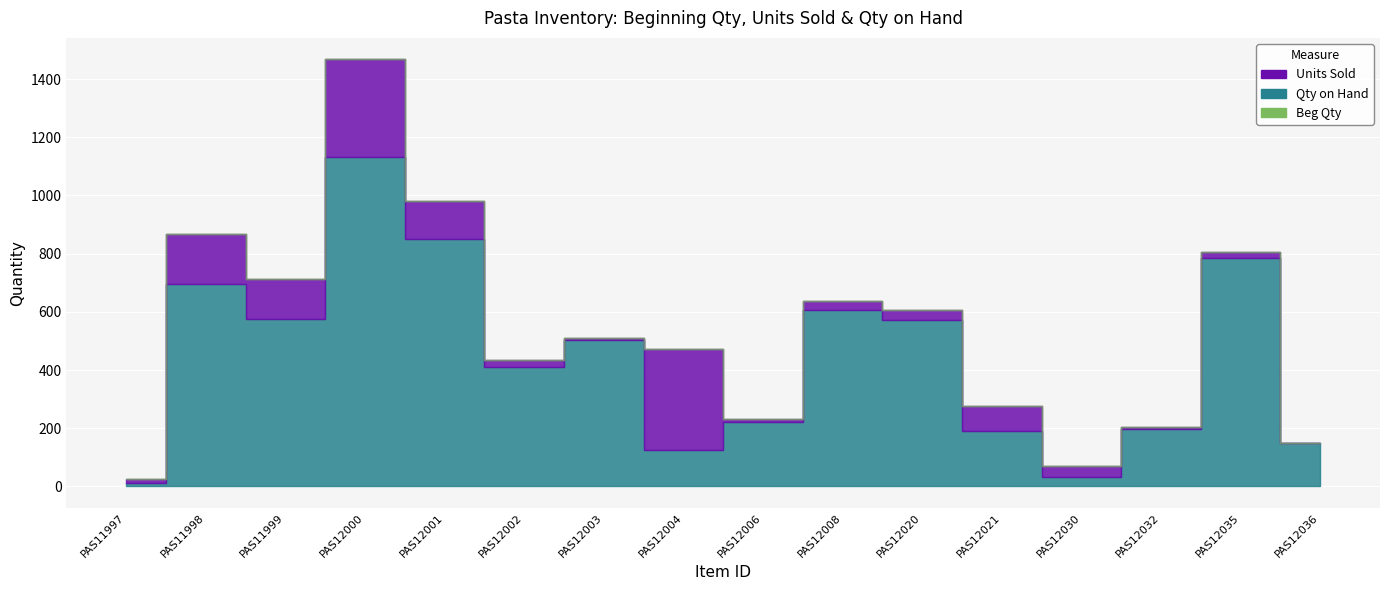

What is the maximum value for Qty on Hand?

1133